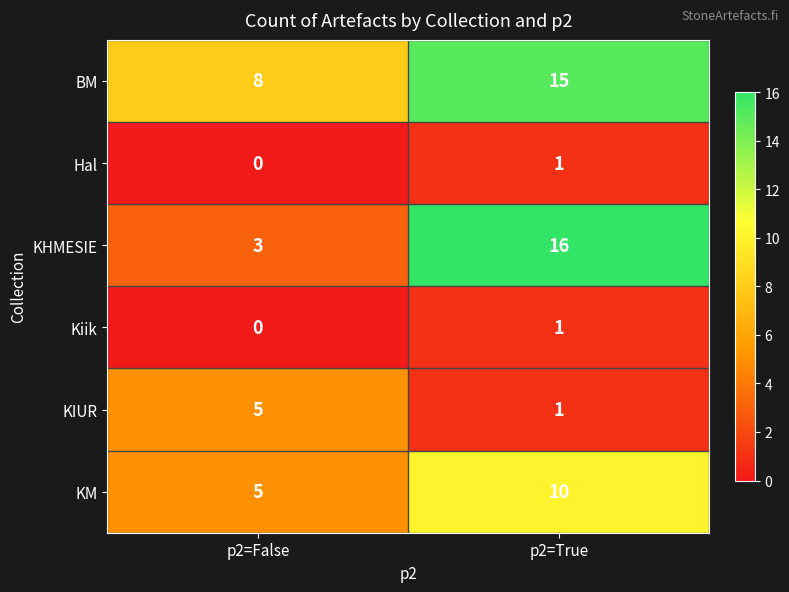

Reading left to right, extract all data points from this chart.

BM: p2=False=8	p2=True=15
Hal: p2=False=0	p2=True=1
KHMESIE: p2=False=3	p2=True=16
Kiik: p2=False=0	p2=True=1
KIUR: p2=False=5	p2=True=1
KM: p2=False=5	p2=True=10